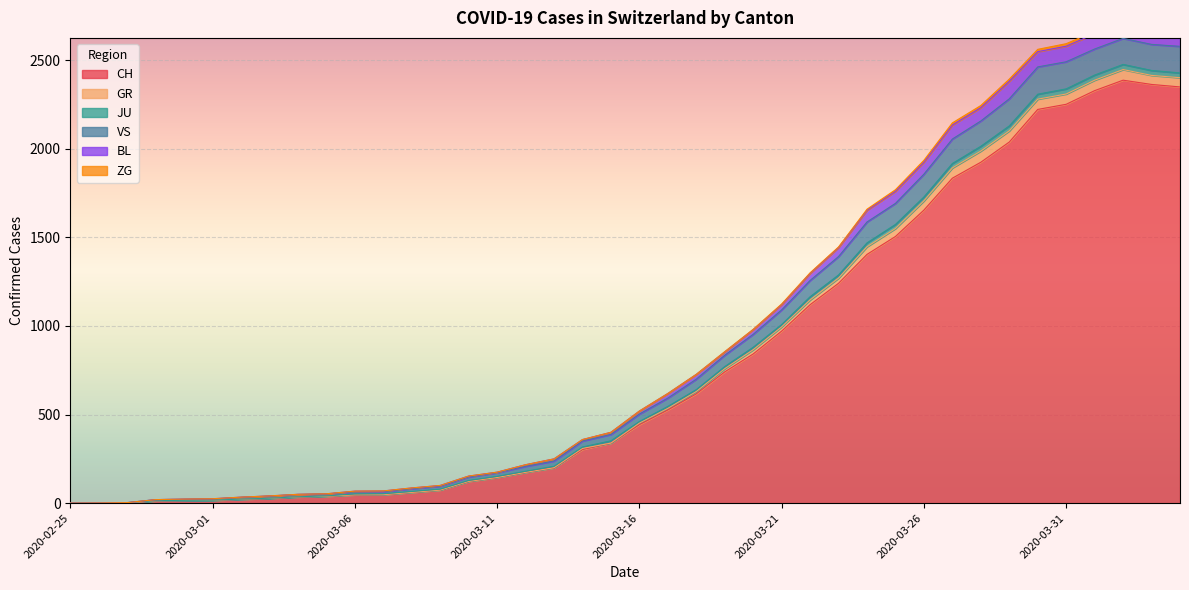

How many interior local peaks does the VS series have?

1